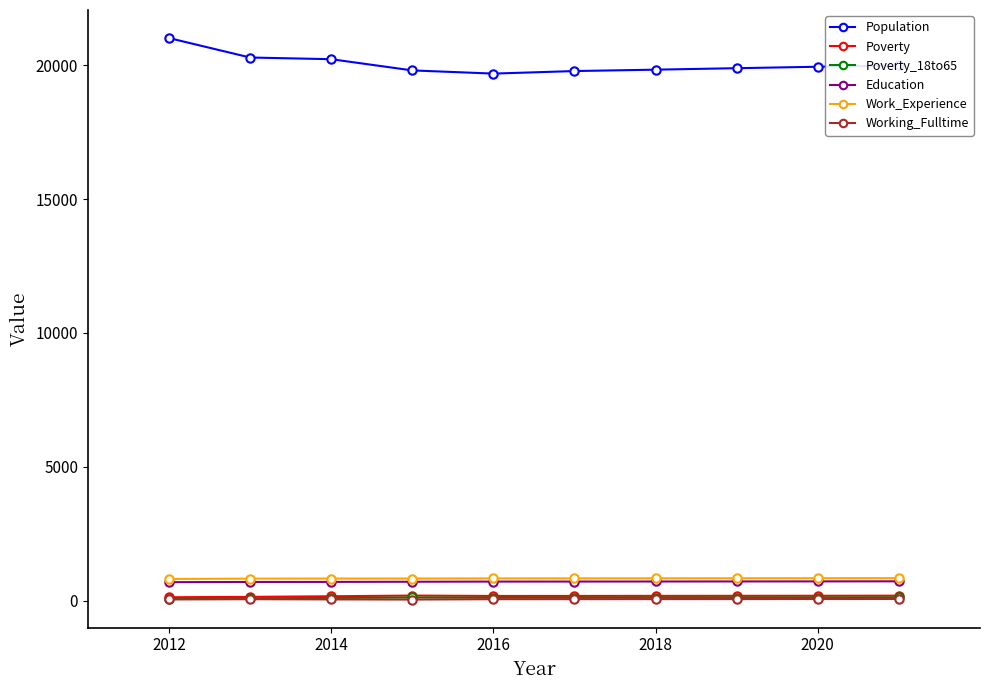

What are all the series names shown in the legend?

Population, Poverty, Poverty_18to65, Education, Work_Experience, Working_Fulltime